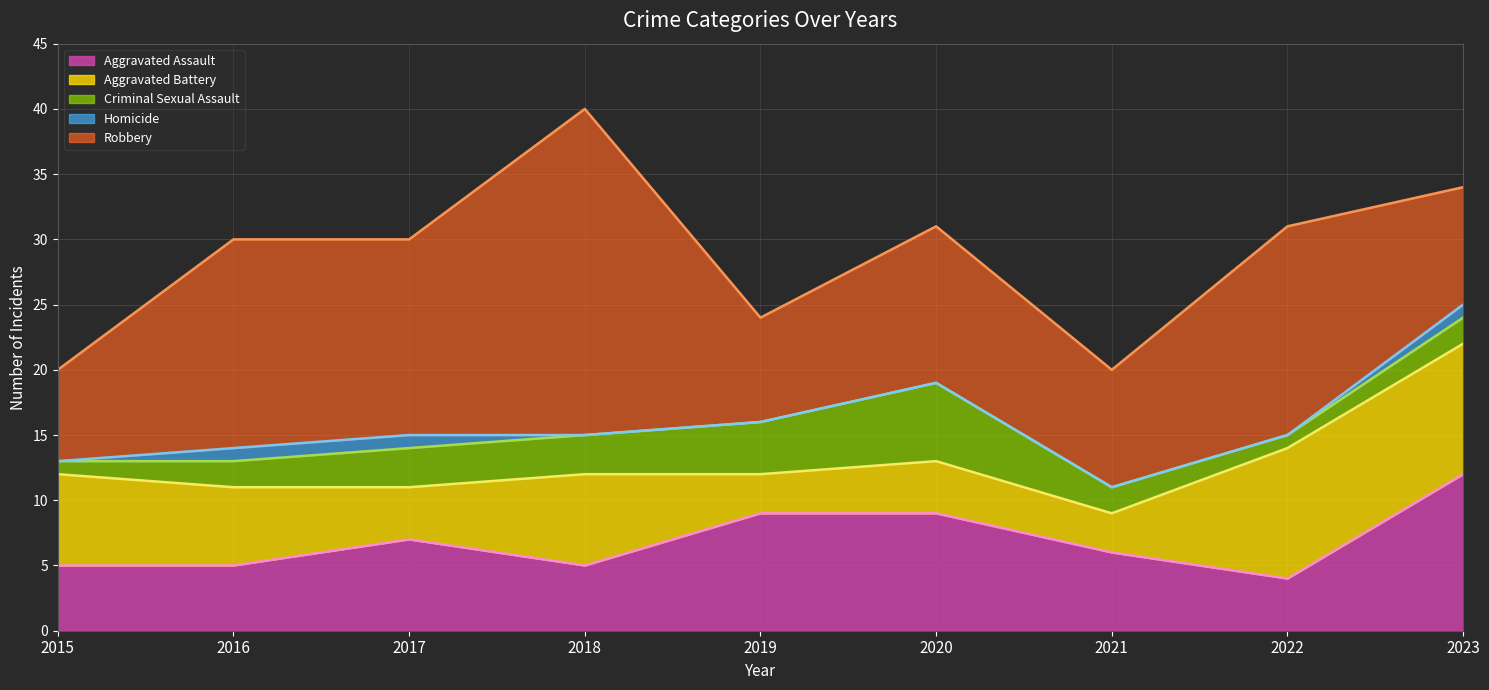

The value of Homicide at 2023 is 0. True or false?

False